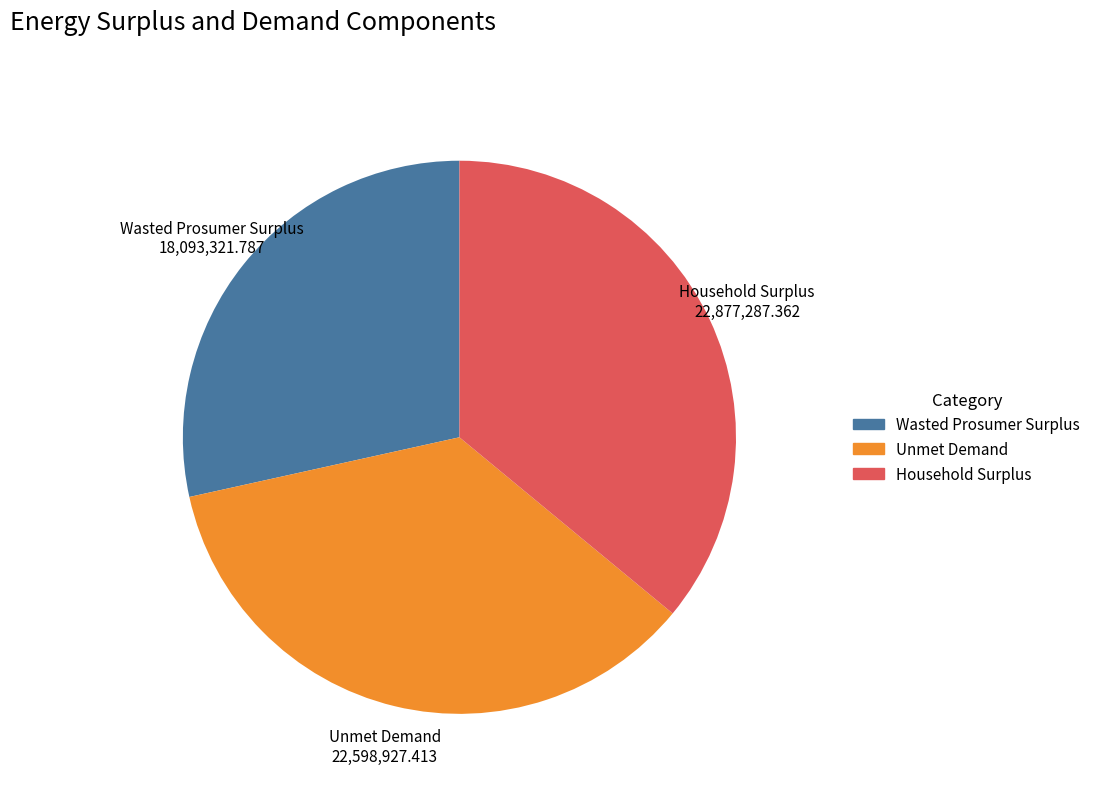

True or false: Unmet Demand accounts for 36% of the total.

True